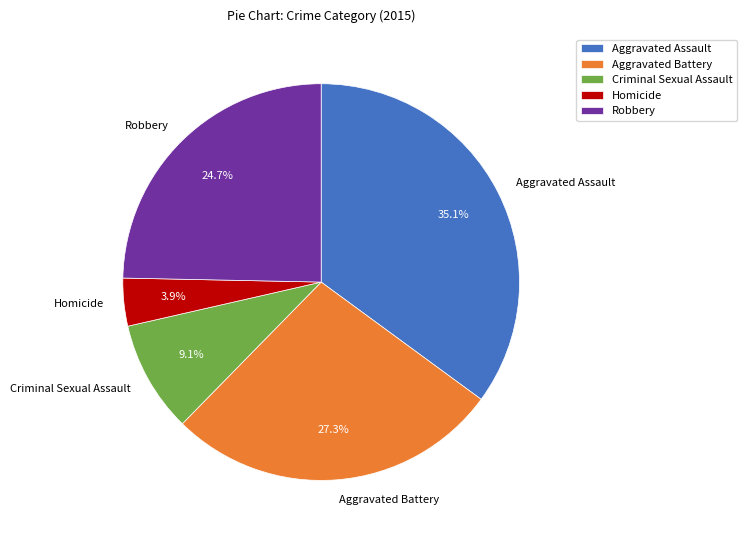

How many segments does this pie chart have?

5